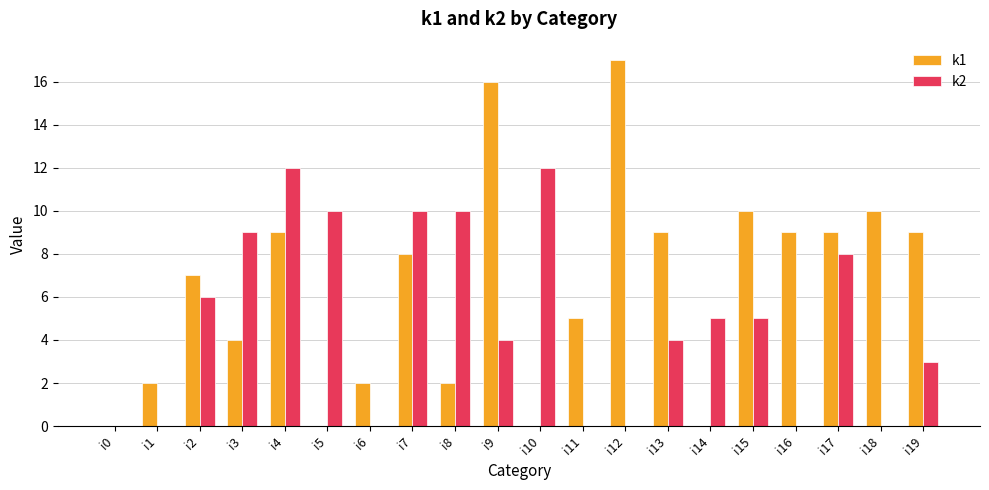

What is the greatest value displayed?

17